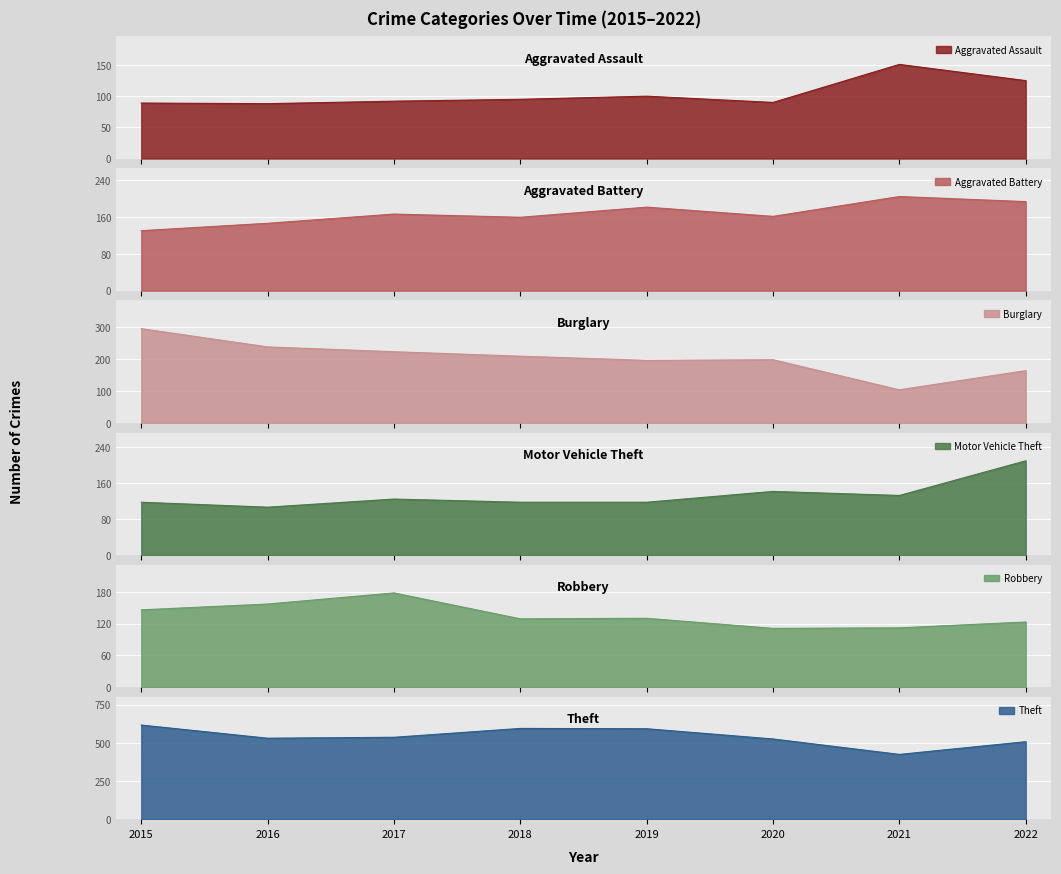

What is the value of the Theft point at the 5th from the left?

592